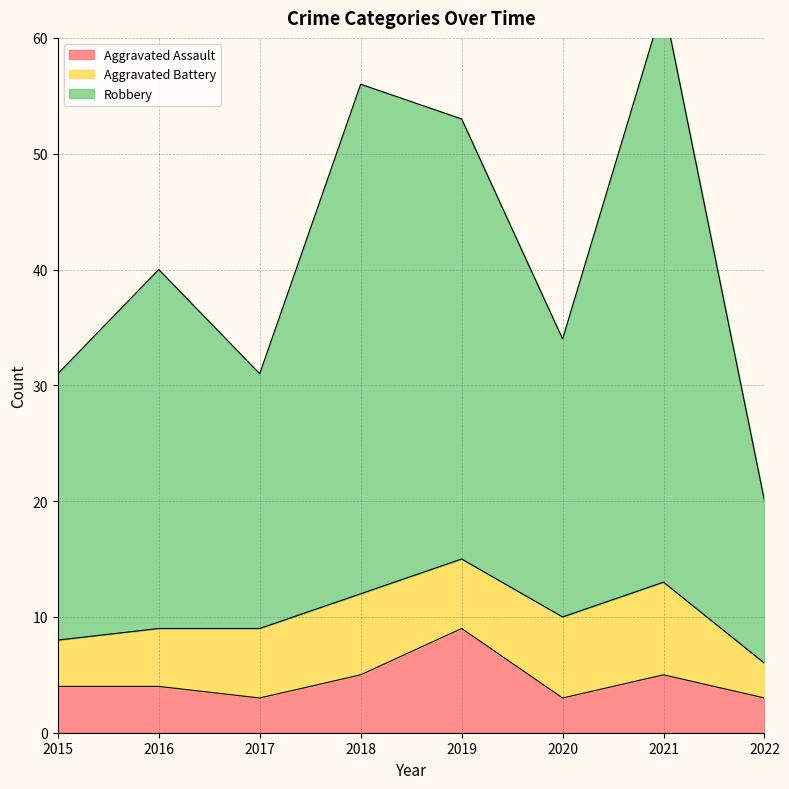

True or false: Aggravated Assault has more than 2 interior local peaks.

False